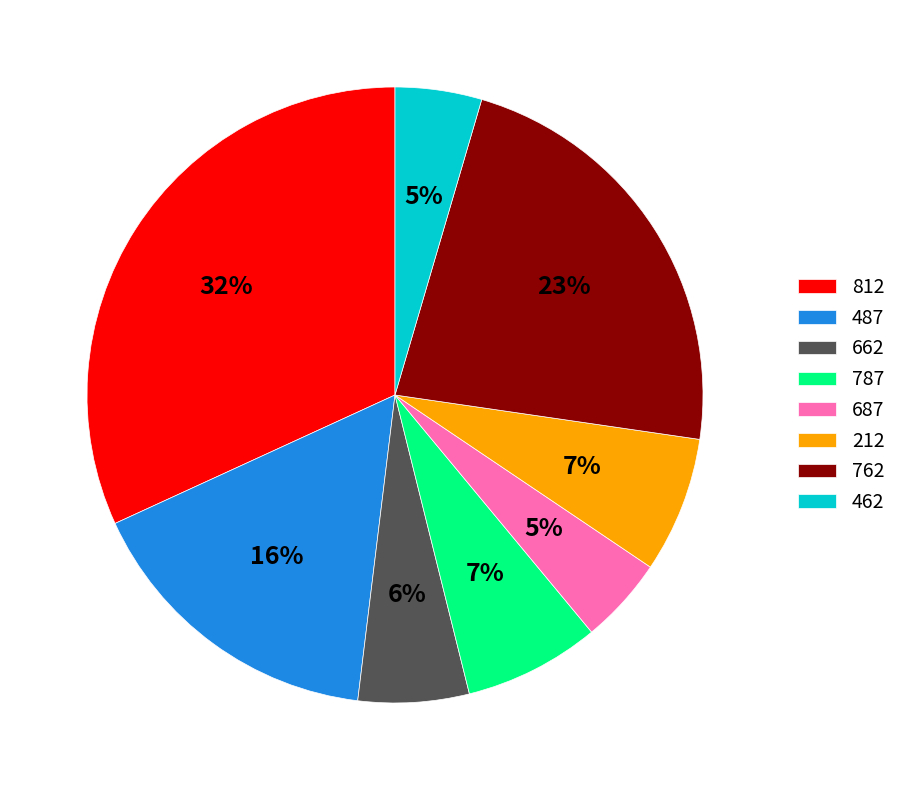

Which category has the biggest portion of the pie?

812